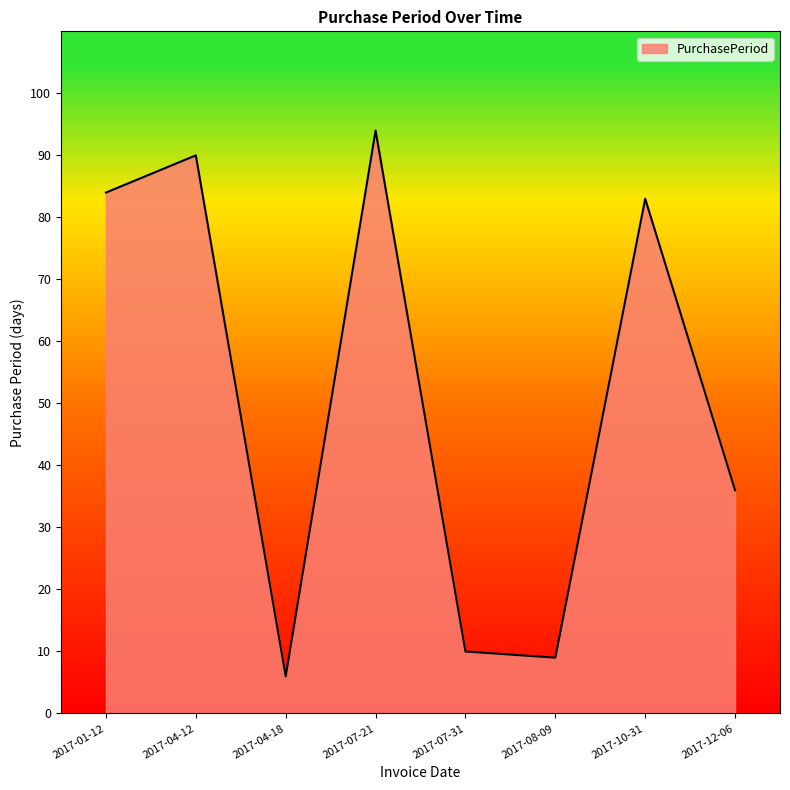

What is the minimum value shown in the chart?

6